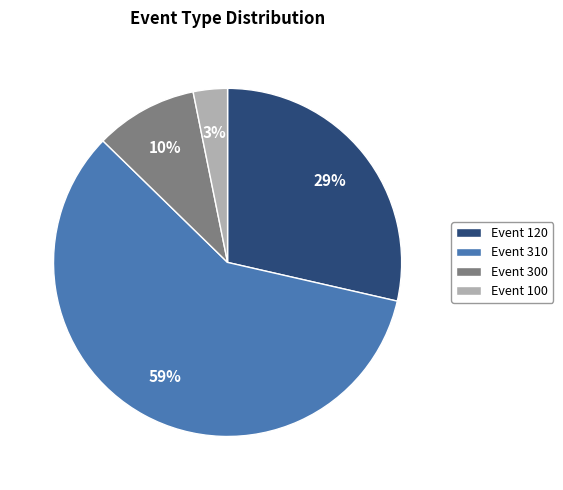

Is it true that Event 120 is 21% of the pie?

False